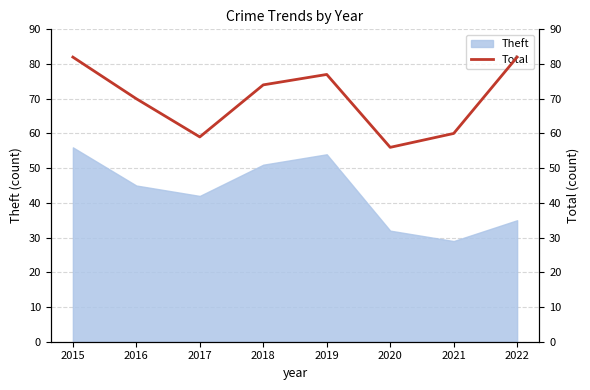

True or false: Theft has a value of 32 at 2020.

True